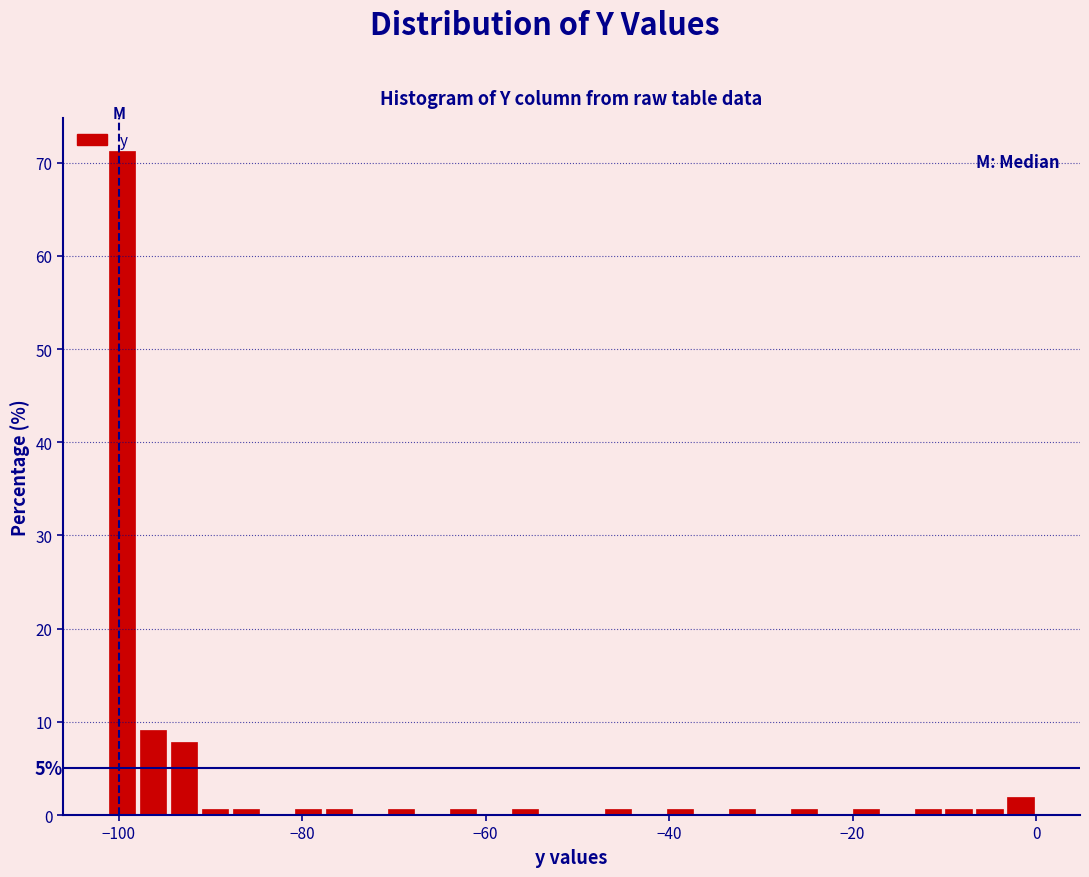

Around what value on the x-axis is the tallest bar? Give the approximate position of its centre, as read against the axis.

-100